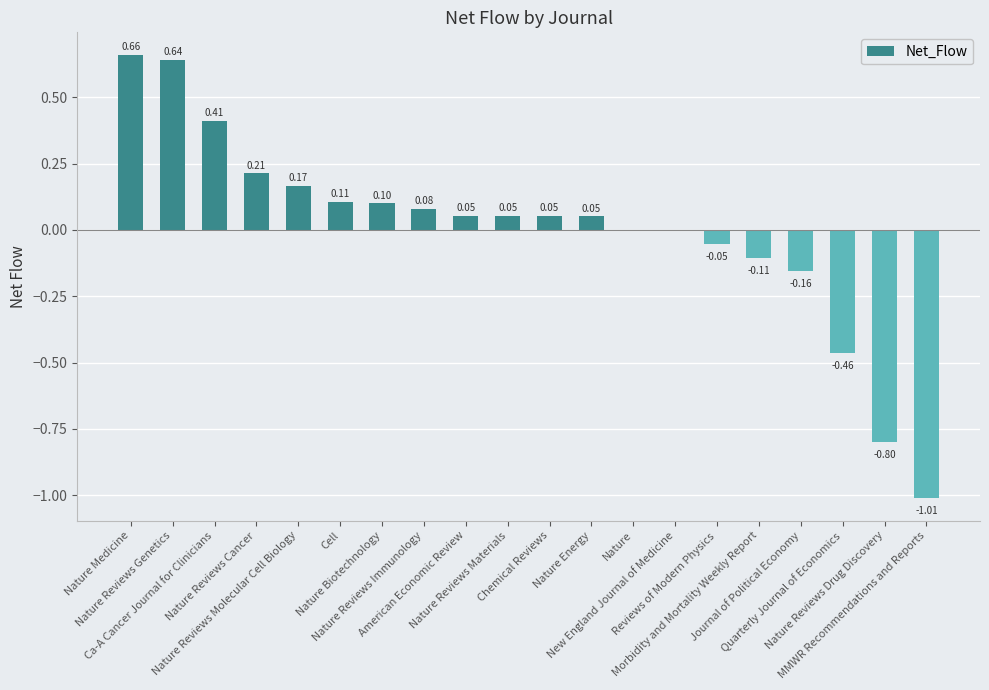

Which label corresponds to the largest value in the chart?

Nature Medicine